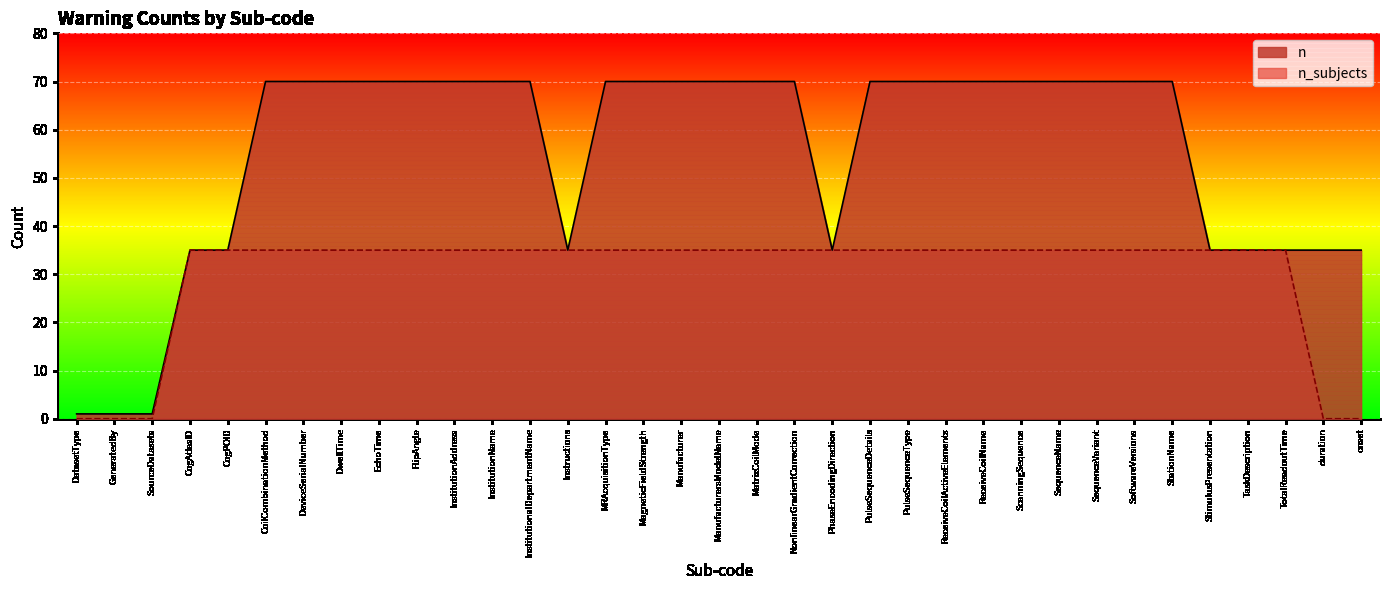

Does the chart display data point markers on the line(s)?

No